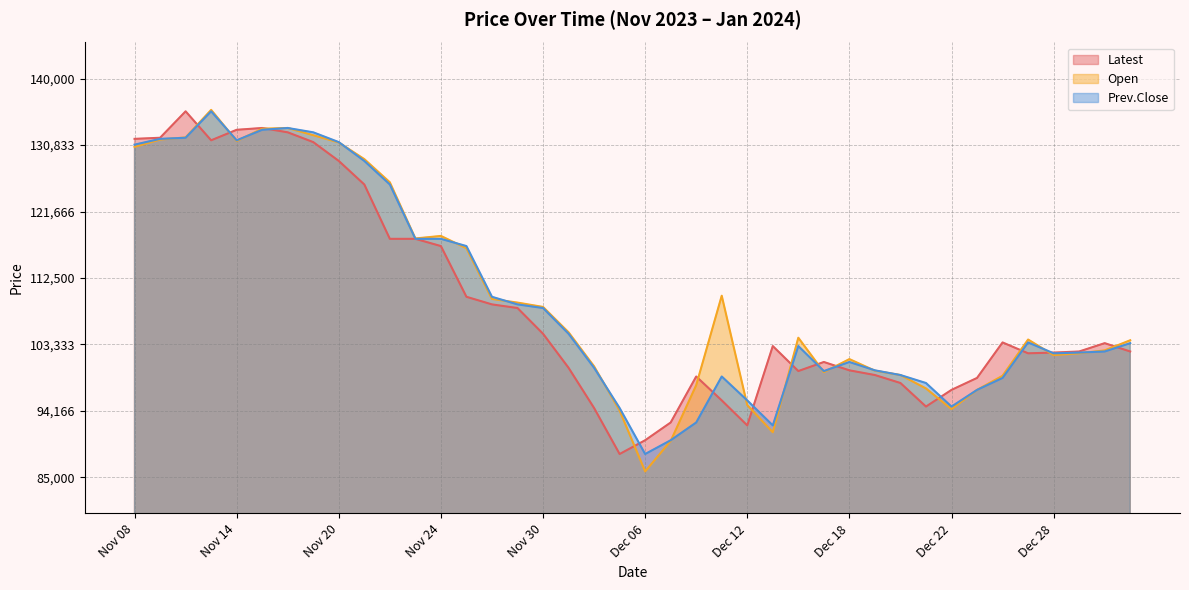

What is the minimum value shown in the chart?

85800